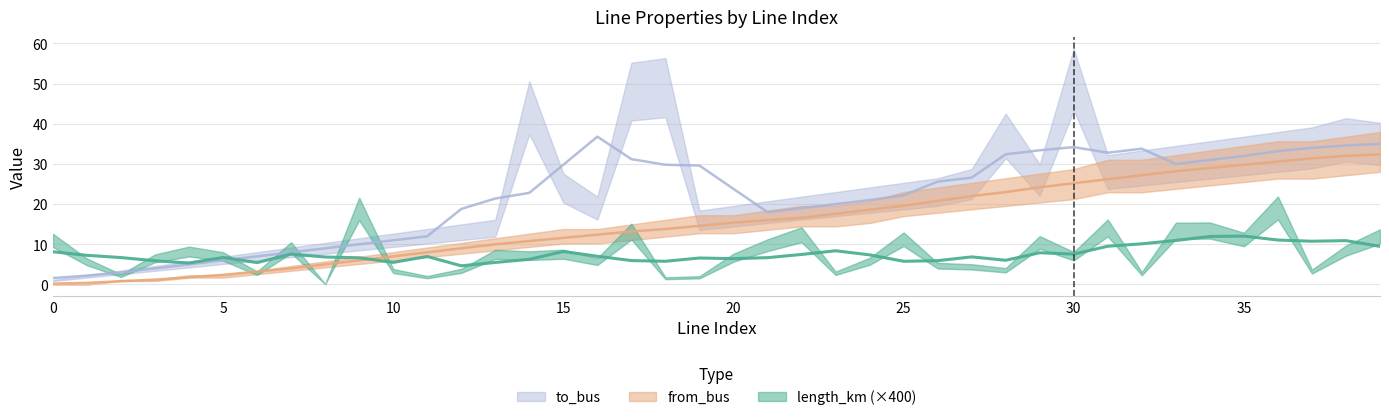

At 12, list the series in order from smallest to largest.

length_km, from_bus, to_bus